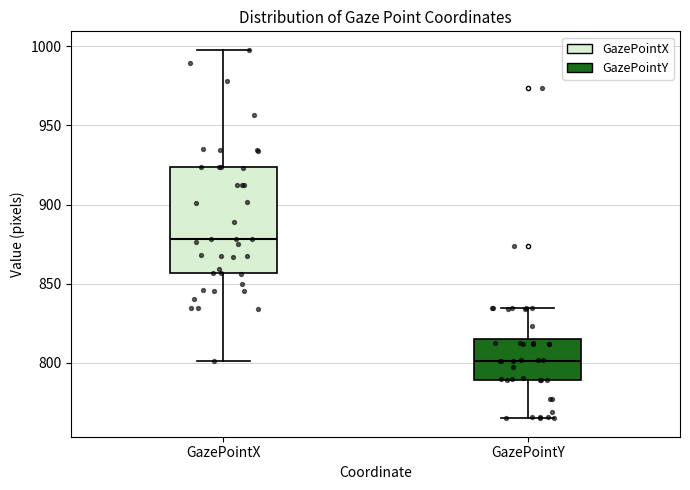

Where is the upper edge of the box for GazePointY on the y-axis? The values are not printed on the chart, so give them approximately, as read against the axis.

815